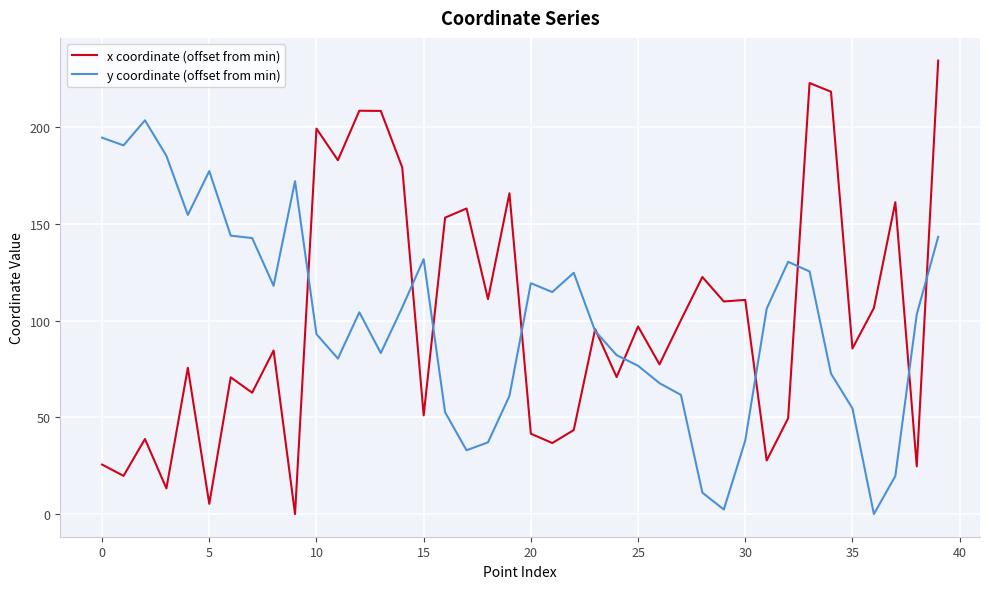

How many positive values does the y coordinate (offset from min) series have?

39